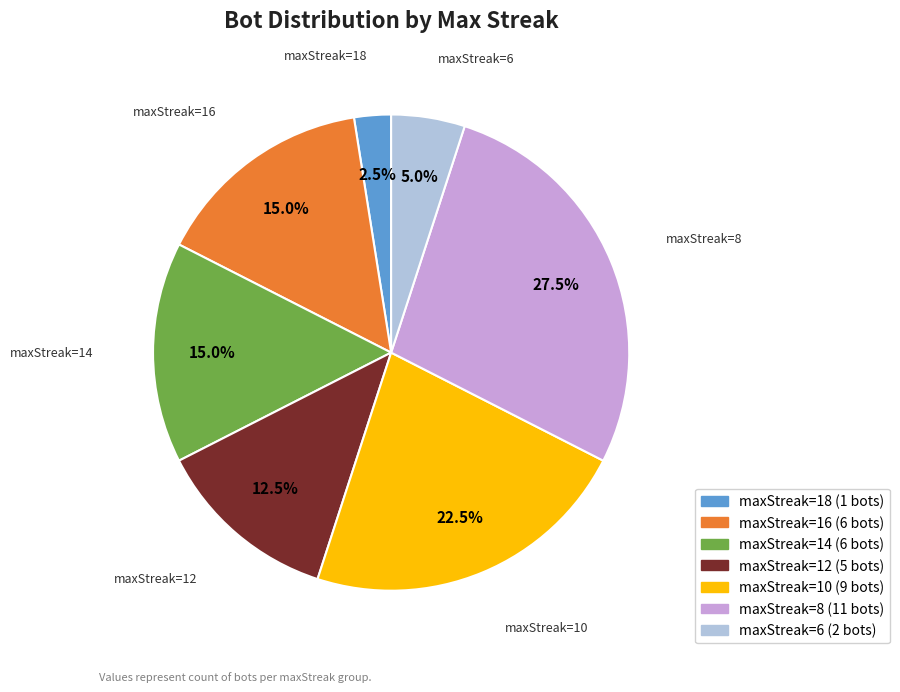

How many segments does this pie chart have?

7